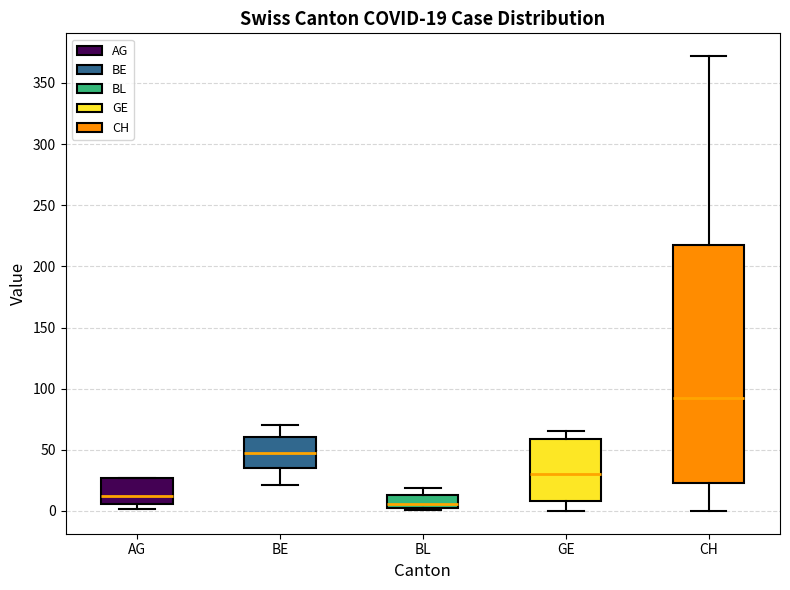

Which box's median line is the highest?

CH